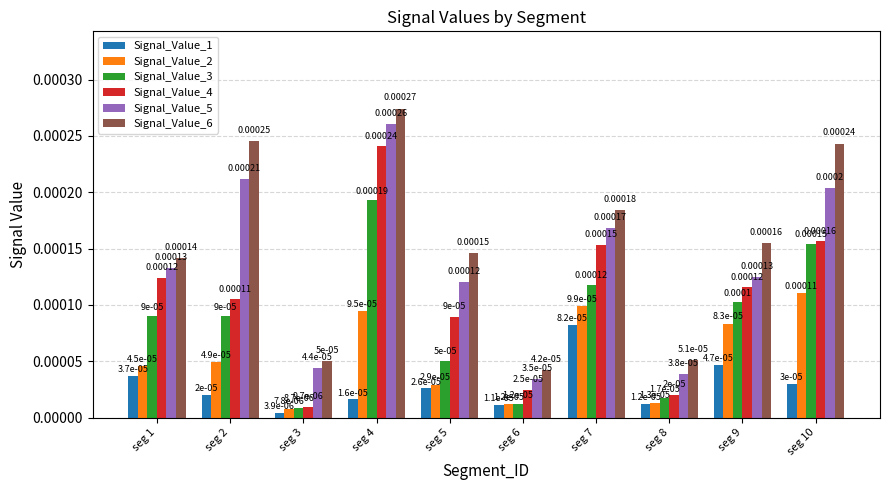

At seg 2, list the series in order from smallest to largest.

Signal_Value_1, Signal_Value_2, Signal_Value_3, Signal_Value_4, Signal_Value_5, Signal_Value_6